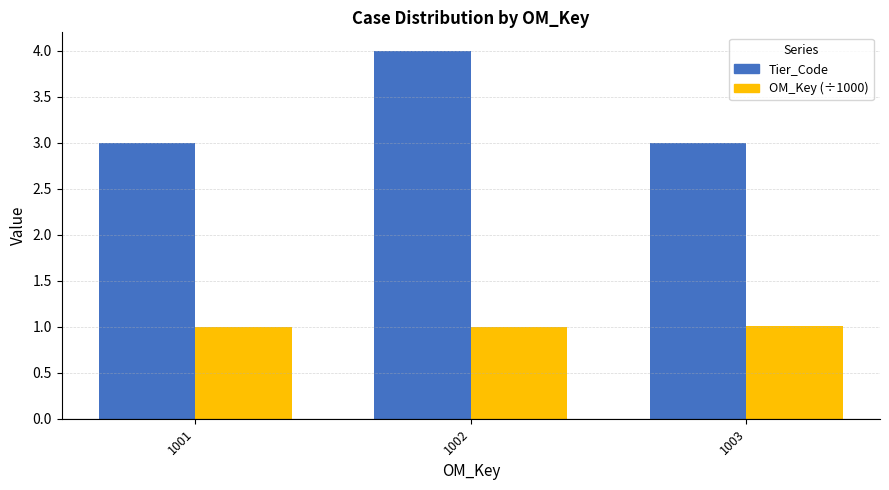

What is the value of the OM_Key (÷1000) bar at the 1st from the left?

1.0